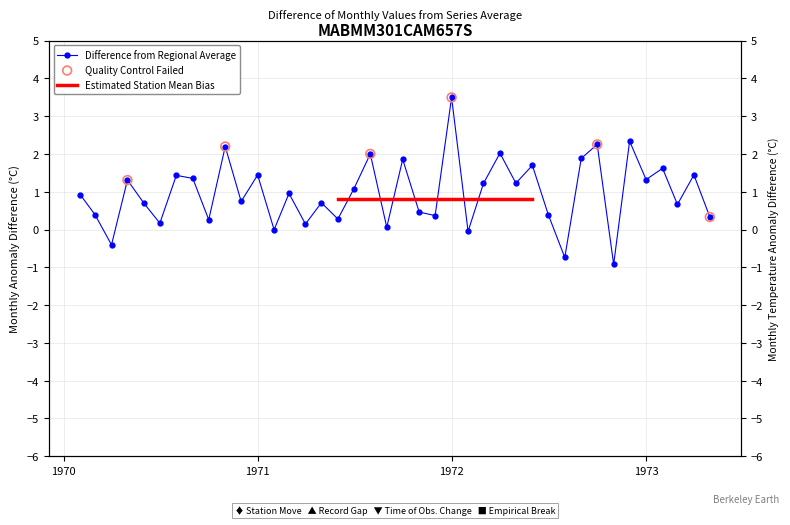

What is the change in value from 1972-04-01 to 1972-05-01?

-0.8